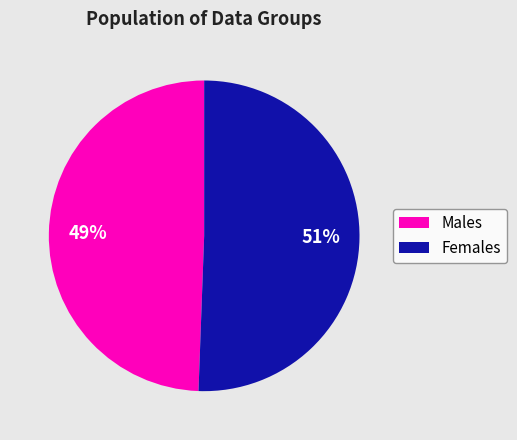

Do Females and Males together represent more than half of the pie?

Yes